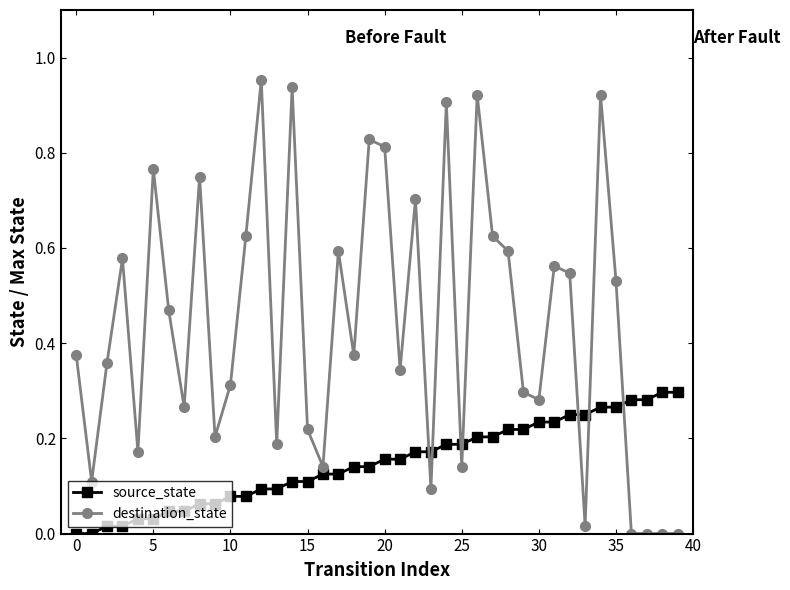

True or false: destination_state has more than 2 points higher than both neighbors.

True